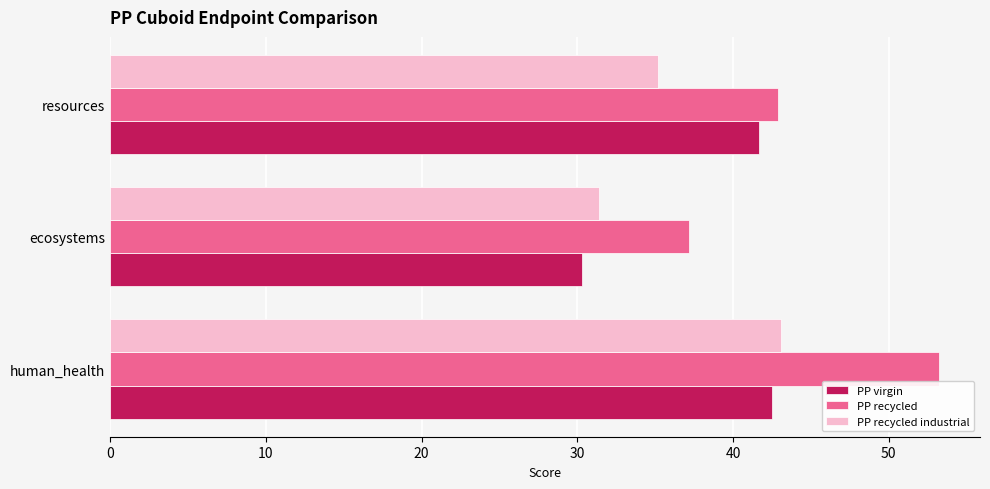

What is the difference between the highest and lowest values at ecosystems?

6.9